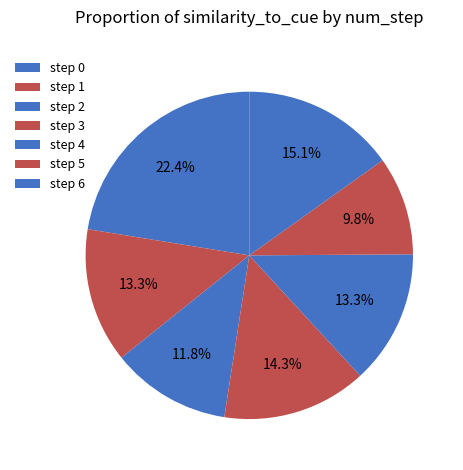

To the nearest percent, what is the difference between the largest and smallest slice percentages?

13%